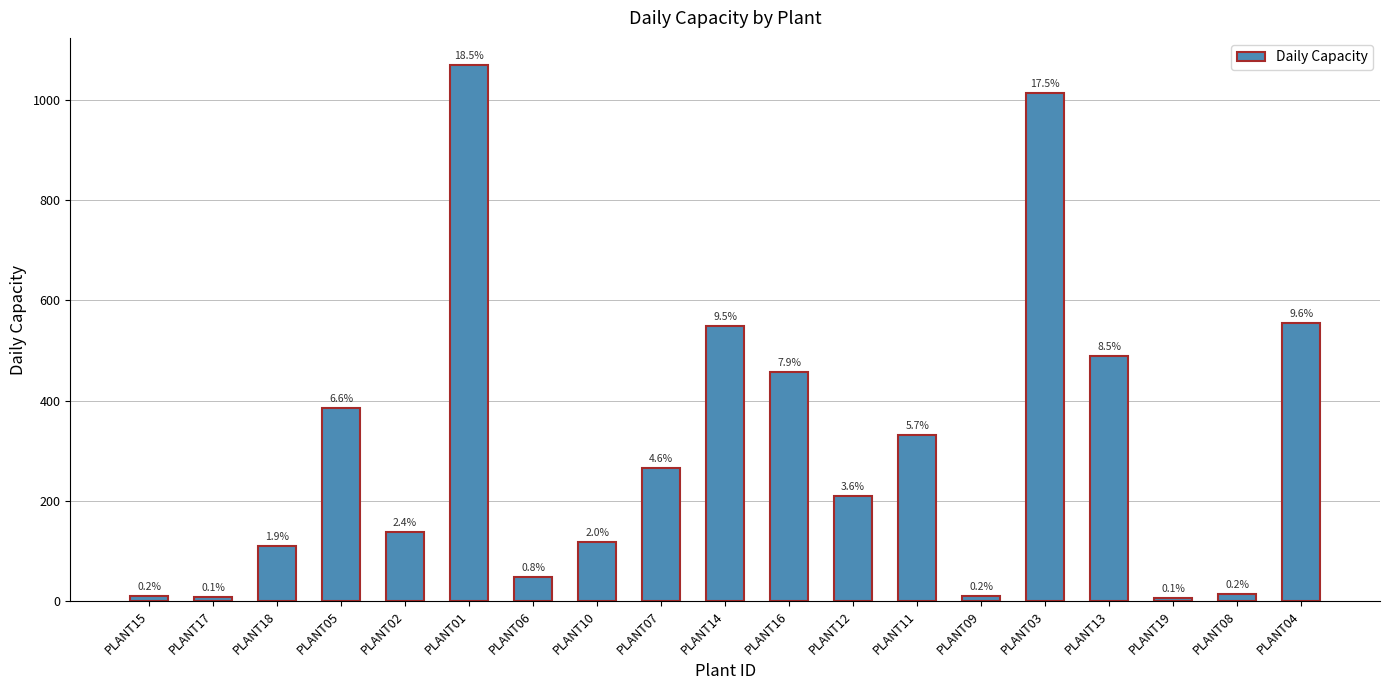

How many bars are there in total?

19